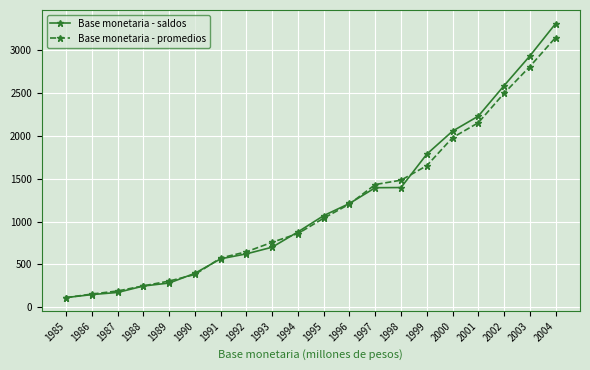

True or false: Base monetaria - saldos has a value of 1787 at 1999.

True